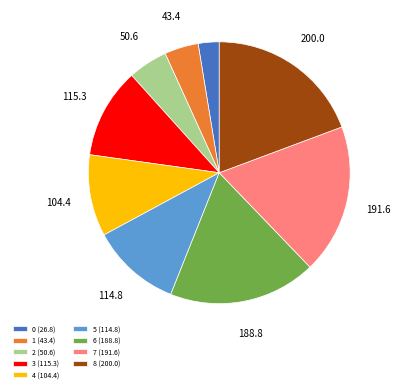

Does 0 (26.8) represent more than half of the total?

No